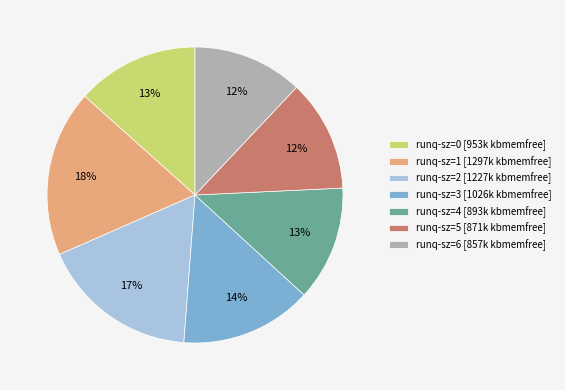

Which slice is the largest?

runq-sz=1 [1297k kbmemfree]